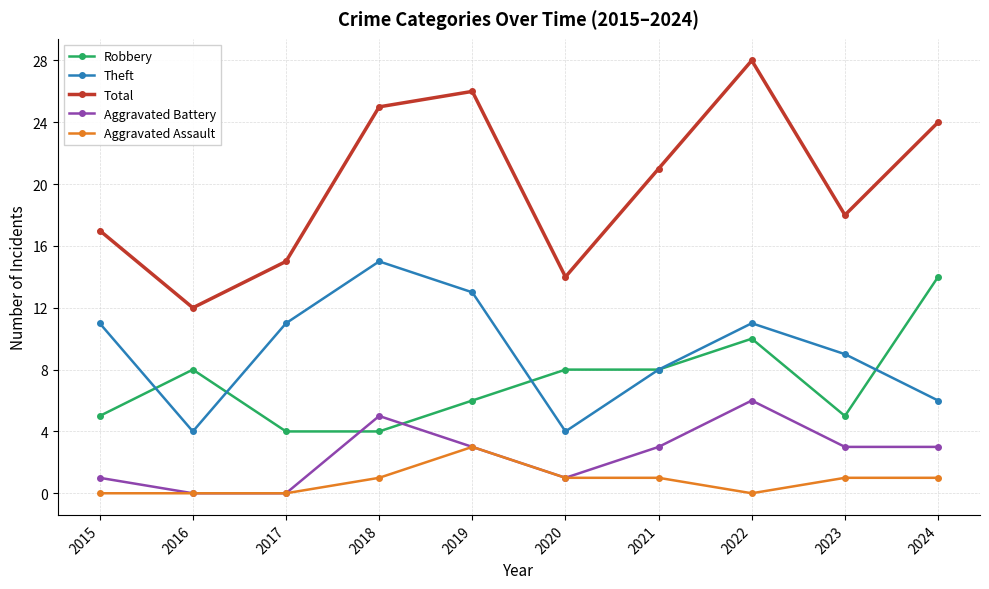

What is the spread (max minus min) of values at 2020?

13